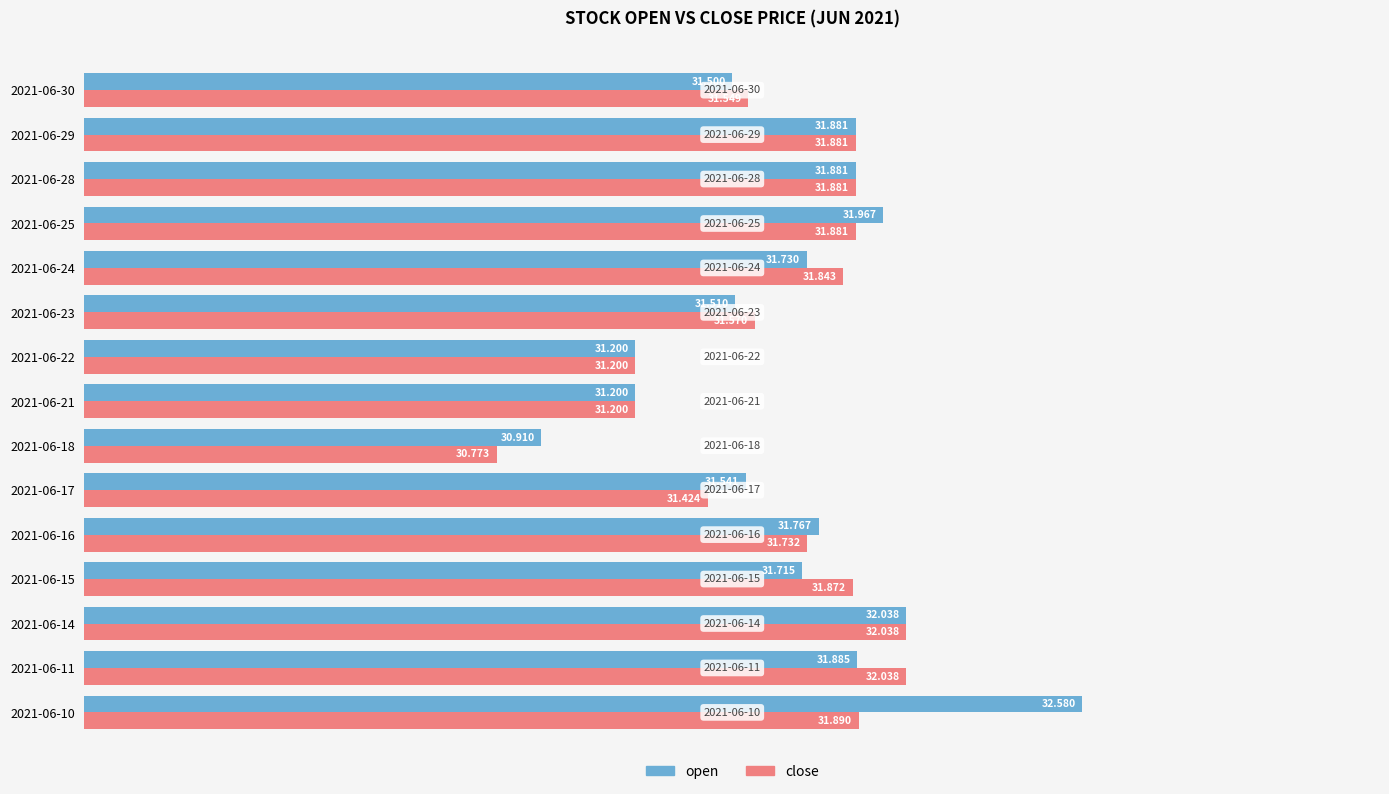

Which series has the widest spread of values?

open